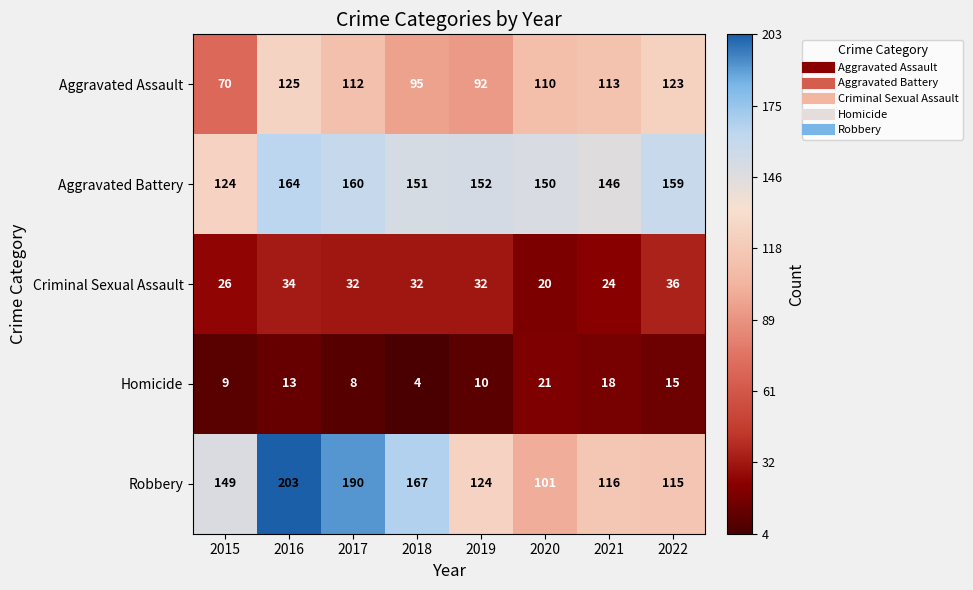

How many data points does each series have?

8